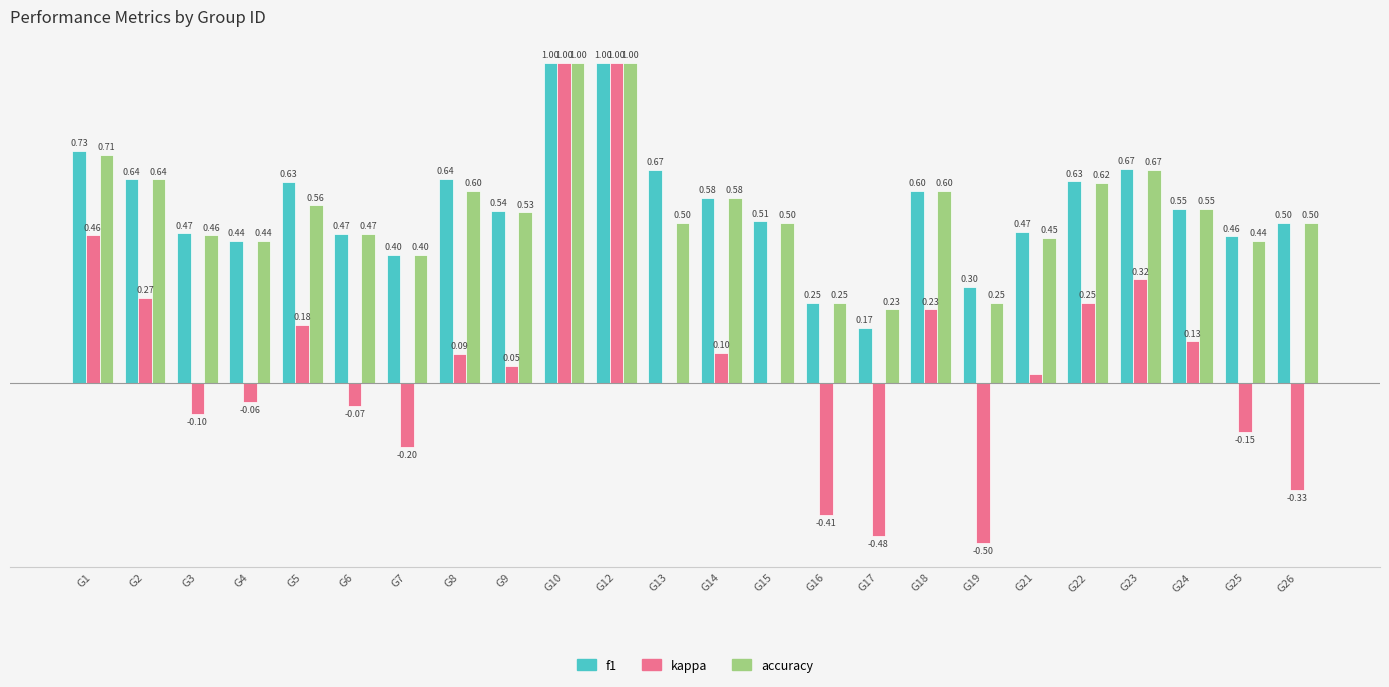

Which series changed the most between G13 and G21?

f1